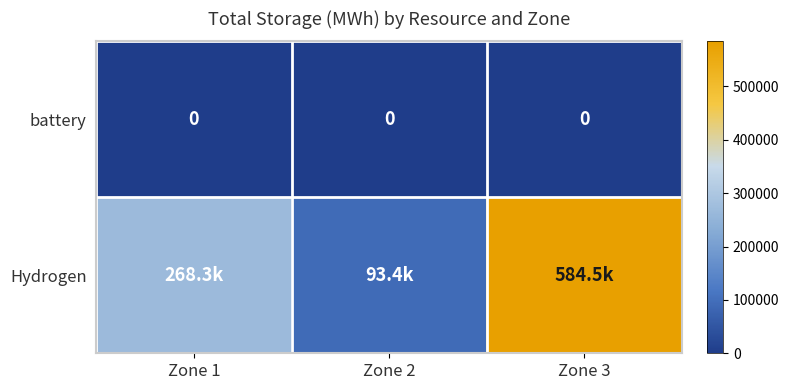

Which category has the highest value in the Hydrogen series?

Zone 3